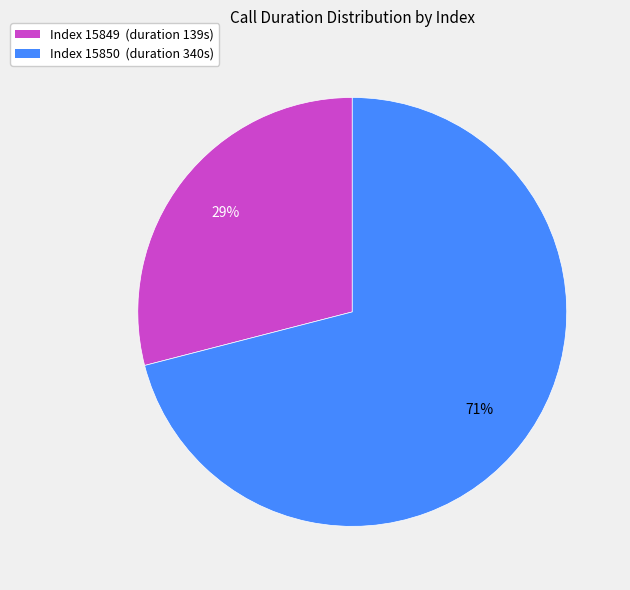

To the nearest percent, what is the difference between the largest and smallest slice percentages?

42%